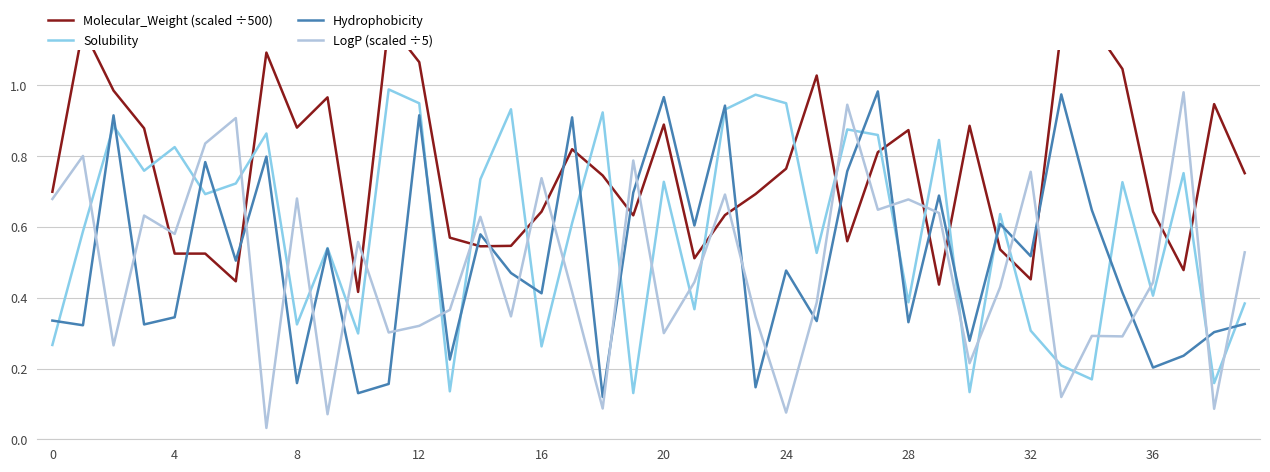

True or false: Molecular_Weight (scaled ÷500) has a value of 0.4 at 10.

True